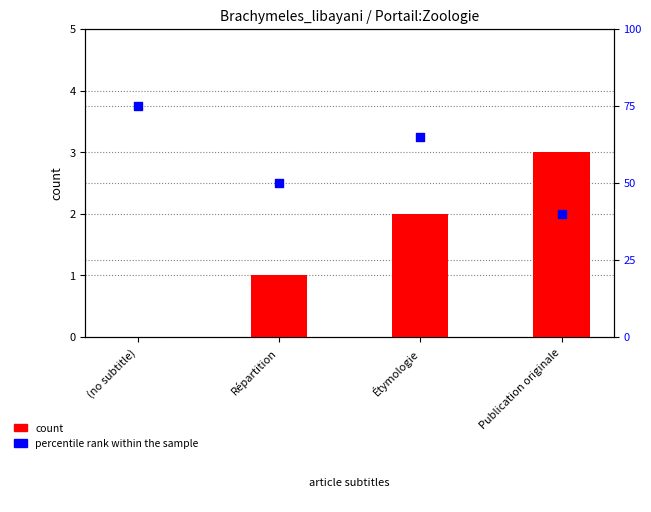

Is the value of percentile rank within the sample at (no subtitle) greater than the value of count at (no subtitle)?

Yes